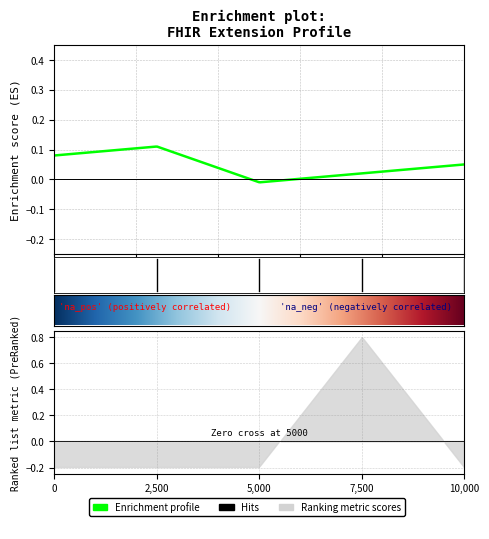

The value of Max at Extension is 0. True or false?

False